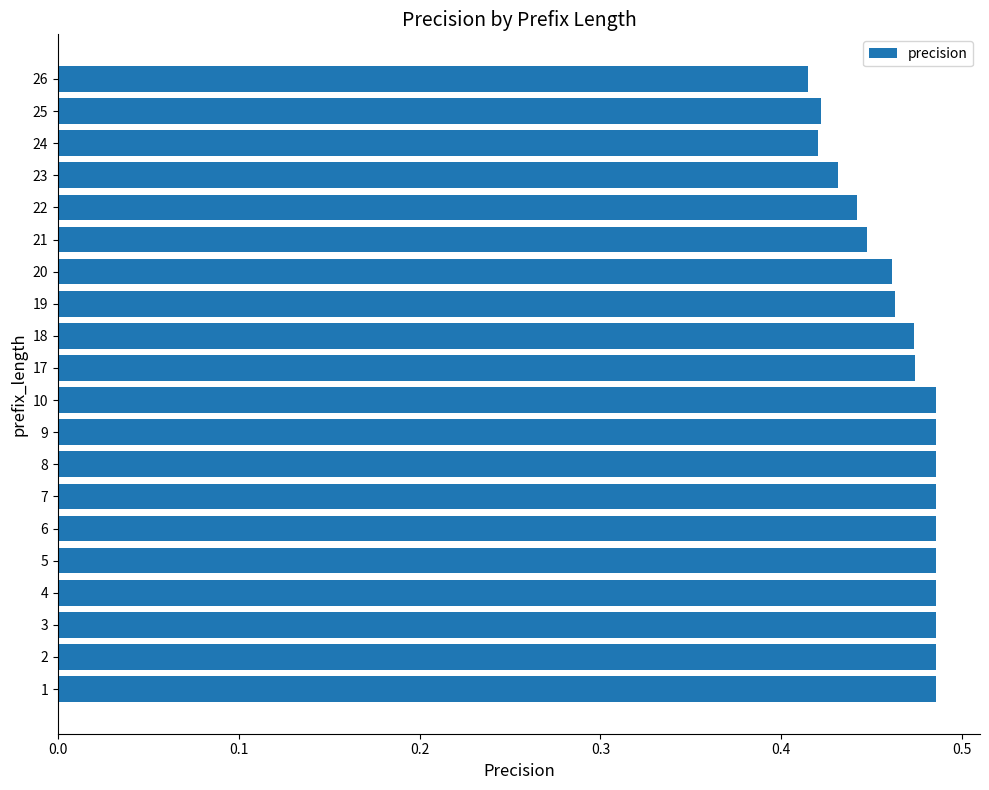

What is the sum of the values at 24 and 10?

0.9